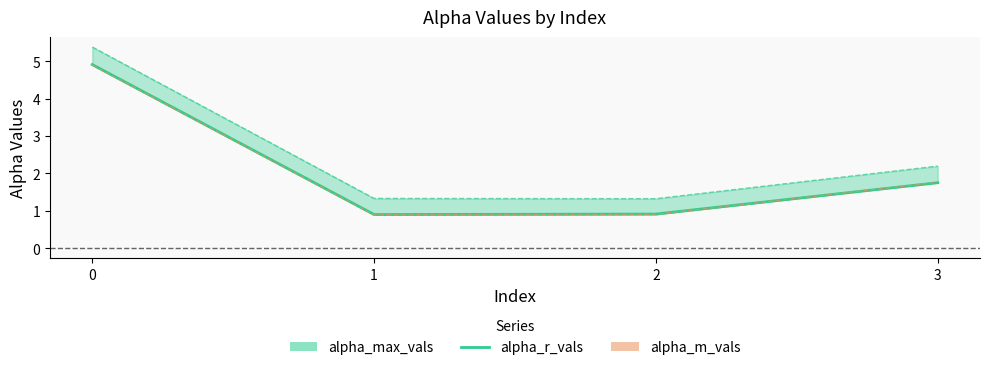

Read the value at 3.

1.8